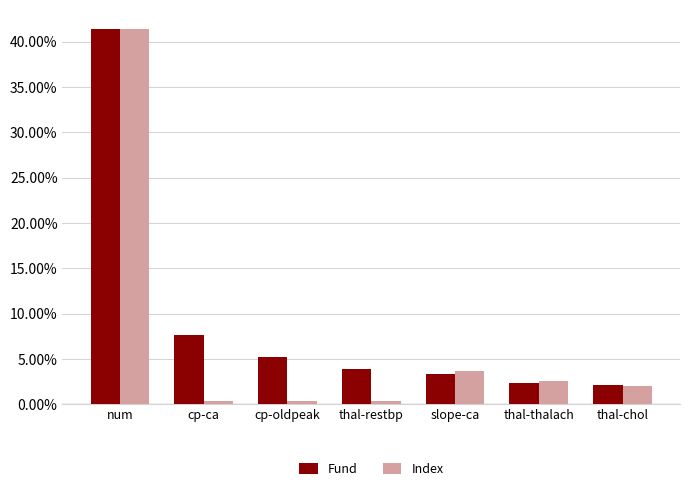

What is the approximate value of Fund at slope-ca?

3.4